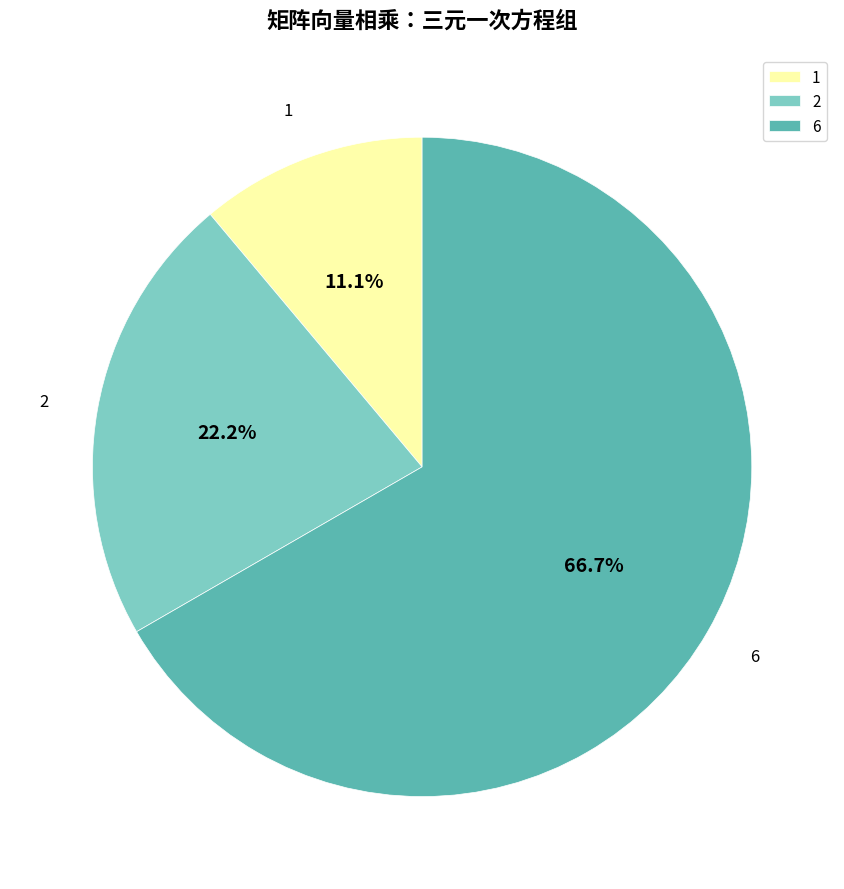

To the nearest percent, what percentage of the pie is 2?

22%